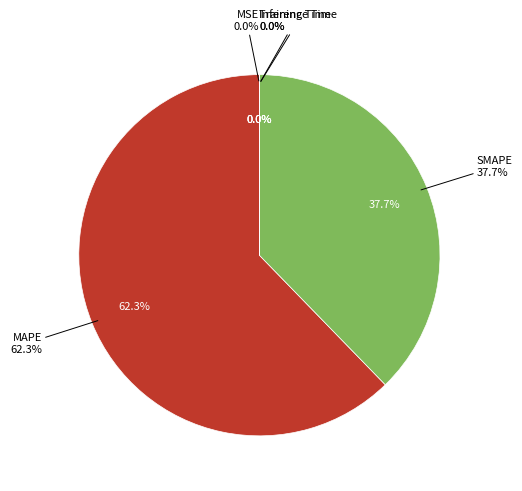

Combined, what portion of the pie is Training Time and MAPE?

62.3%